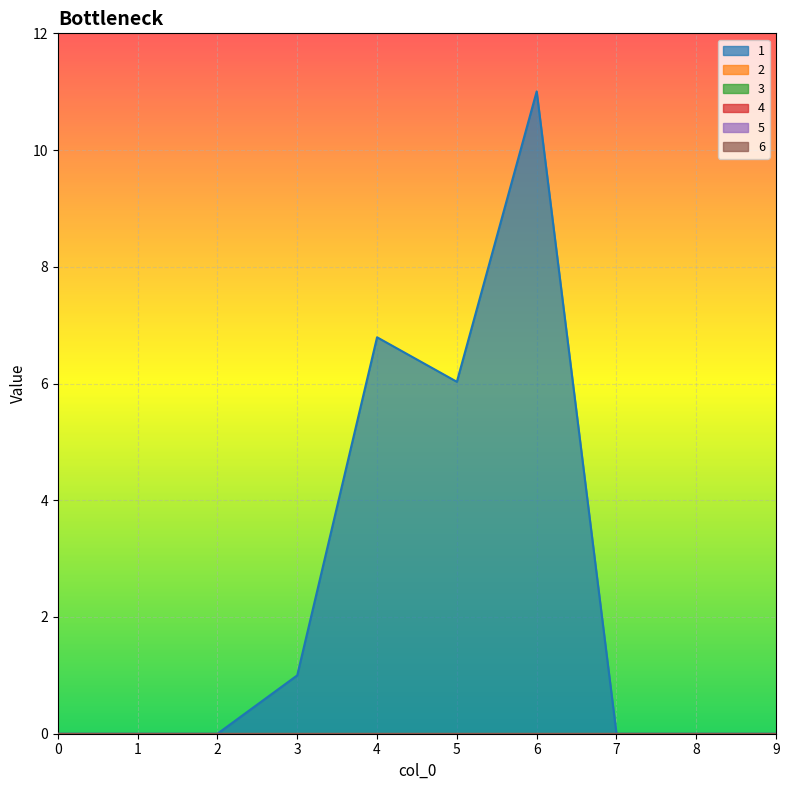

Is the value of 6 at 0 greater than the value of 2 at 0?

No